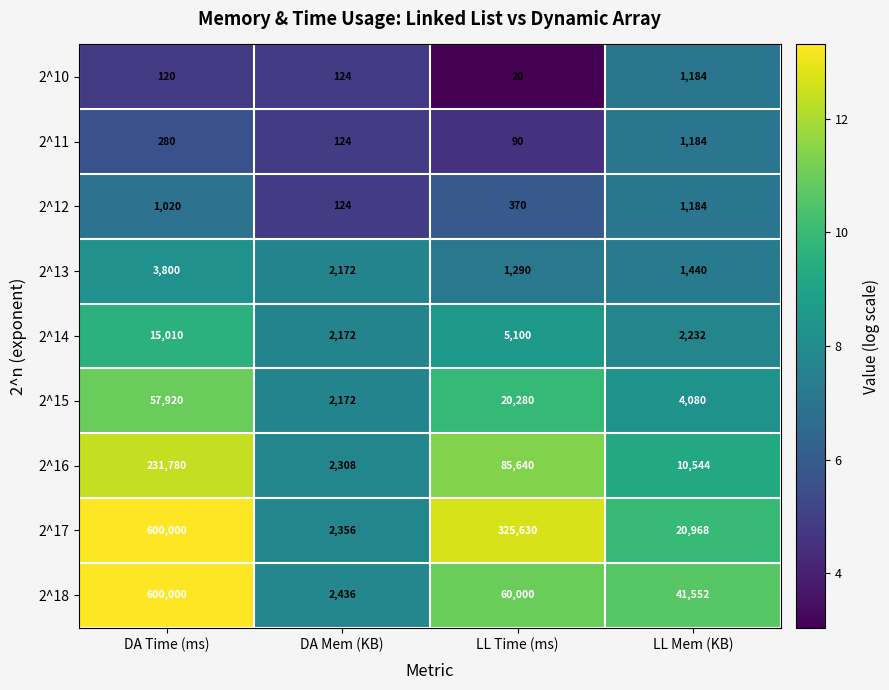

What is the difference between the second highest and second lowest values in the 2^16 series?

75096